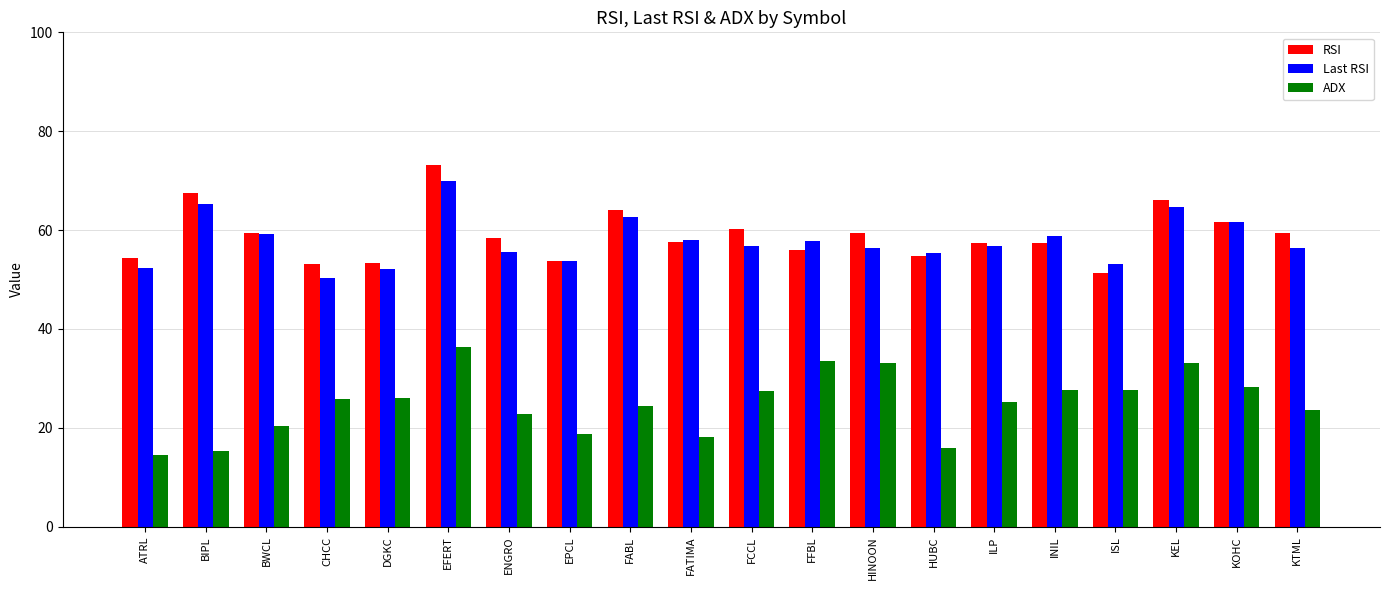

What is the maximum value for ADX?

36.3